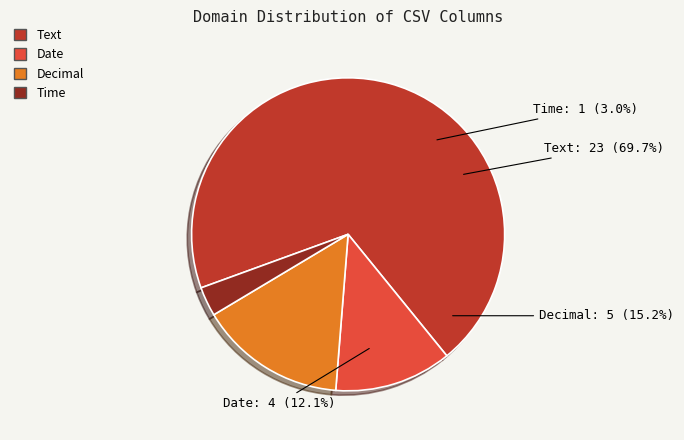

How many segments does this pie chart have?

4